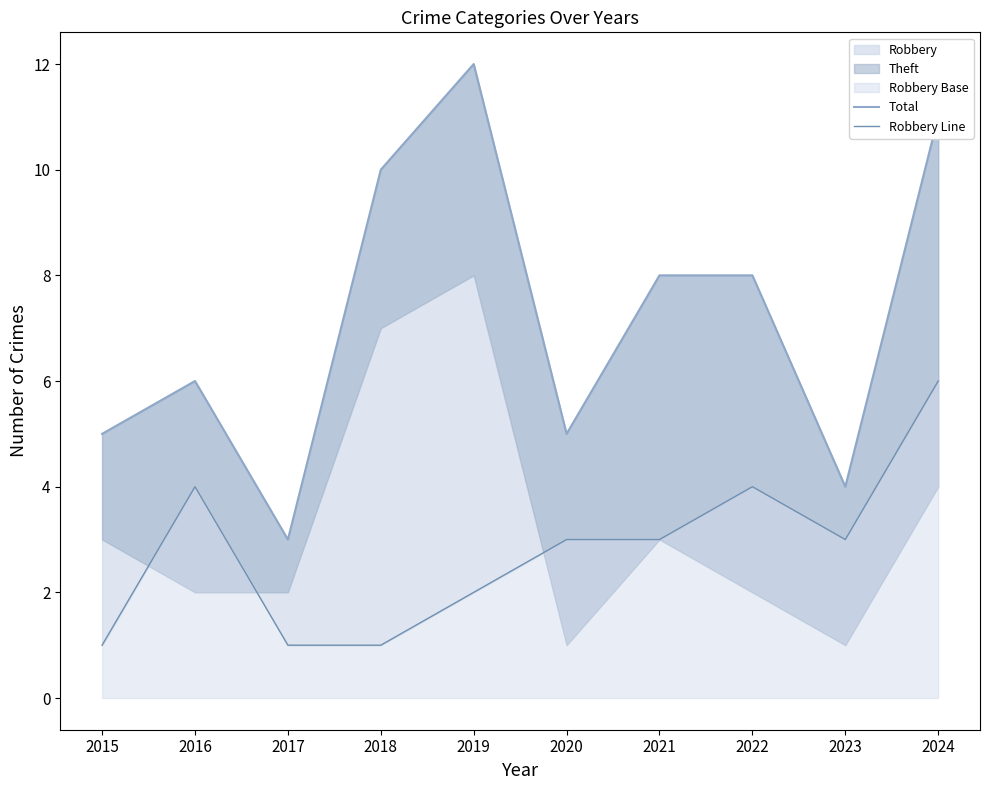

Rank the series by their maximum value, from lowest to highest.

Robbery Line, Total